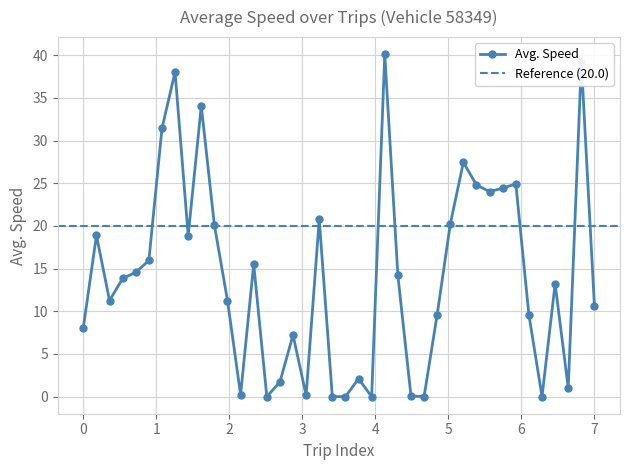

What is the difference between the maximum and minimum values?

40.1